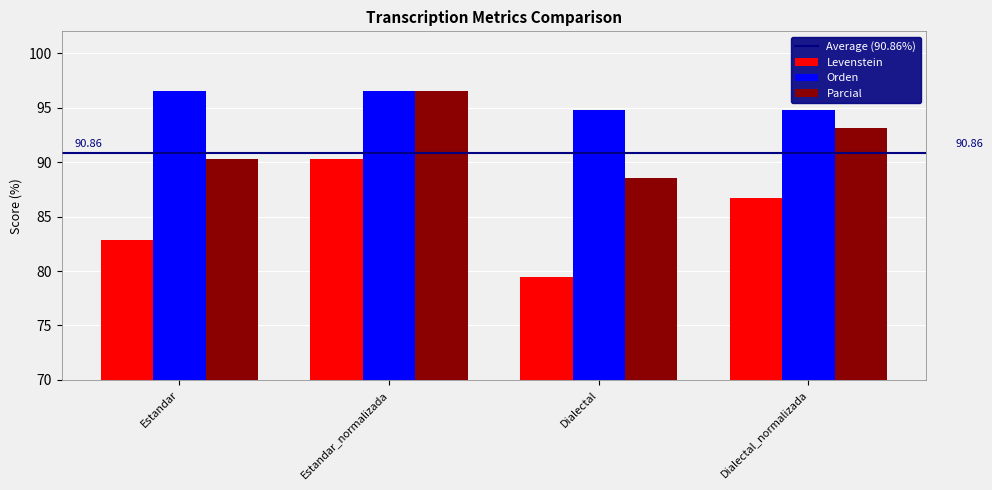

What is the spread (max minus min) of values at Dialectal?

15.3